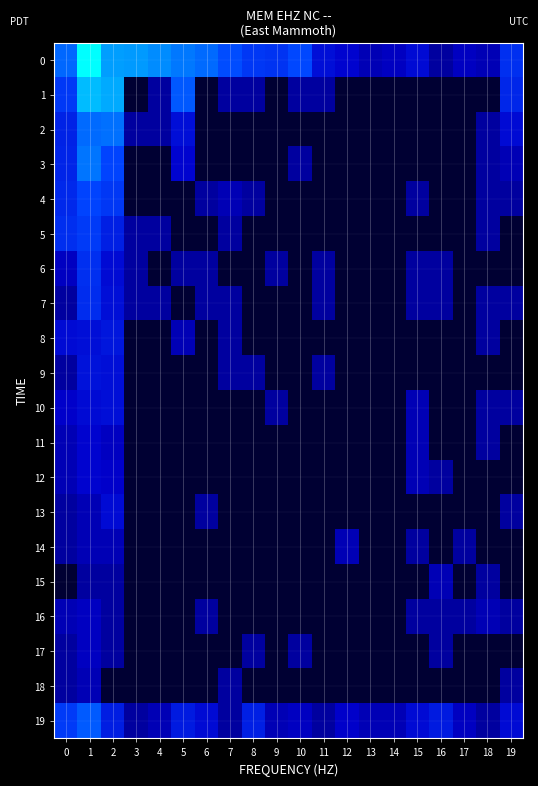

Reading right to left, extract all data points from this chart.

0: 19=20.0	18=2.0	17=3.0	16=1.0	15=6.0	14=3.0	13=2.0	12=5.0	11=7.0	10=41.0	9=23.0	8=26.0	7=47.0	6=95.0	5=131.0	4=209.0	3=291.0	2=319.0	1=4877.0	0=88.0
1: 19=15.0	18=0.1	17=0.1	16=0.1	15=0.1	14=0.1	13=0.1	12=0.1	11=1.0	10=1.0	9=0.1	8=1.0	7=1.0	6=0.1	5=61.0	4=1.0	3=0.1	2=429.0	1=666.0	0=27.0
2: 19=6.0	18=1.0	17=0.1	16=0.1	15=0.1	14=0.1	13=0.1	12=0.1	11=0.1	10=0.1	9=0.1	8=0.1	7=0.1	6=0.1	5=7.0	4=1.0	3=1.0	2=107.0	1=94.0	0=13.0
3: 19=2.0	18=1.0	17=0.1	16=0.1	15=0.1	14=0.1	13=0.1	12=0.1	11=0.1	10=1.0	9=0.1	8=0.1	7=0.1	6=0.1	5=5.0	4=0.1	3=0.1	2=38.0	1=120.0	0=14.0
4: 19=1.0	18=1.0	17=0.1	16=0.1	15=1.0	14=0.1	13=0.1	12=0.1	11=0.1	10=0.1	9=0.1	8=1.0	7=2.0	6=1.0	5=0.1	4=0.1	3=0.1	2=26.0	1=38.0	0=16.0
5: 19=0.1	18=1.0	17=0.1	16=0.1	15=0.1	14=0.1	13=0.1	12=0.1	11=0.1	10=0.1	9=0.1	8=0.1	7=1.0	6=0.1	5=0.1	4=1.0	3=1.0	2=12.0	1=28.0	0=19.0
6: 19=0.1	18=0.1	17=0.1	16=1.0	15=1.0	14=0.1	13=0.1	12=0.1	11=1.0	10=0.1	9=1.0	8=0.1	7=0.1	6=1.0	5=1.0	4=0.1	3=1.0	2=6.0	1=20.0	0=3.0
7: 19=1.0	18=1.0	17=0.1	16=1.0	15=1.0	14=0.1	13=0.1	12=0.1	11=1.0	10=0.1	9=0.1	8=0.1	7=1.0	6=1.0	5=0.1	4=1.0	3=1.0	2=7.0	1=18.0	0=1.0
8: 19=0.1	18=1.0	17=0.1	16=0.1	15=0.1	14=0.1	13=0.1	12=0.1	11=0.1	10=0.1	9=0.1	8=0.1	7=1.0	6=0.1	5=2.0	4=0.1	3=0.1	2=9.0	1=7.0	0=6.0
9: 19=0.1	18=0.1	17=0.1	16=0.1	15=0.1	14=0.1	13=0.1	12=0.1	11=1.0	10=0.1	9=0.1	8=1.0	7=1.0	6=0.1	5=0.1	4=0.1	3=0.1	2=7.0	1=8.0	0=1.0
10: 19=1.0	18=1.0	17=0.1	16=0.1	15=2.0	14=0.1	13=0.1	12=0.1	11=0.1	10=0.1	9=1.0	8=0.1	7=0.1	6=0.1	5=0.1	4=0.1	3=0.1	2=7.0	1=6.0	0=4.0
11: 19=0.1	18=1.0	17=0.1	16=0.1	15=2.0	14=0.1	13=0.1	12=0.1	11=0.1	10=0.1	9=0.1	8=0.1	7=0.1	6=0.1	5=0.1	4=0.1	3=0.1	2=3.0	1=5.0	0=2.0
12: 19=0.1	18=0.1	17=0.1	16=1.0	15=2.0	14=0.1	13=0.1	12=0.1	11=0.1	10=0.1	9=0.1	8=0.1	7=0.1	6=0.1	5=0.1	4=0.1	3=0.1	2=4.0	1=5.0	0=2.0
13: 19=1.0	18=0.1	17=0.1	16=0.1	15=0.1	14=0.1	13=0.1	12=0.1	11=0.1	10=0.1	9=0.1	8=0.1	7=0.1	6=1.0	5=0.1	4=0.1	3=0.1	2=6.0	1=2.0	0=1.0
14: 19=0.1	18=0.1	17=1.0	16=0.1	15=1.0	14=0.1	13=0.1	12=2.0	11=0.1	10=0.1	9=0.1	8=0.1	7=0.1	6=0.1	5=0.1	4=0.1	3=0.1	2=2.0	1=2.0	0=1.0
15: 19=0.1	18=1.0	17=0.1	16=2.0	15=0.1	14=0.1	13=0.1	12=0.1	11=0.1	10=0.1	9=0.1	8=0.1	7=0.1	6=0.1	5=0.1	4=0.1	3=0.1	2=1.0	1=1.0	0=0.1
16: 19=1.0	18=2.0	17=1.0	16=1.0	15=1.0	14=0.1	13=0.1	12=0.1	11=0.1	10=0.1	9=0.1	8=0.1	7=0.1	6=1.0	5=0.1	4=0.1	3=0.1	2=1.0	1=3.0	0=2.0
17: 19=0.1	18=0.1	17=0.1	16=1.0	15=0.1	14=0.1	13=0.1	12=0.1	11=0.1	10=1.0	9=0.1	8=1.0	7=0.1	6=0.1	5=0.1	4=0.1	3=0.1	2=1.0	1=3.0	0=1.0
18: 19=1.0	18=0.1	17=0.1	16=0.1	15=0.1	14=0.1	13=0.1	12=0.1	11=0.1	10=0.1	9=0.1	8=0.1	7=1.0	6=0.1	5=0.1	4=0.1	3=0.1	2=0.1	1=2.0	0=1.0
19: 19=6.0	18=1.0	17=3.0	16=10.0	15=6.0	14=2.0	13=2.0	12=4.0	11=1.0	10=3.0	9=2.0	8=12.0	7=1.0	6=6.0	5=10.0	4=2.0	3=1.0	2=11.0	1=64.0	0=28.0